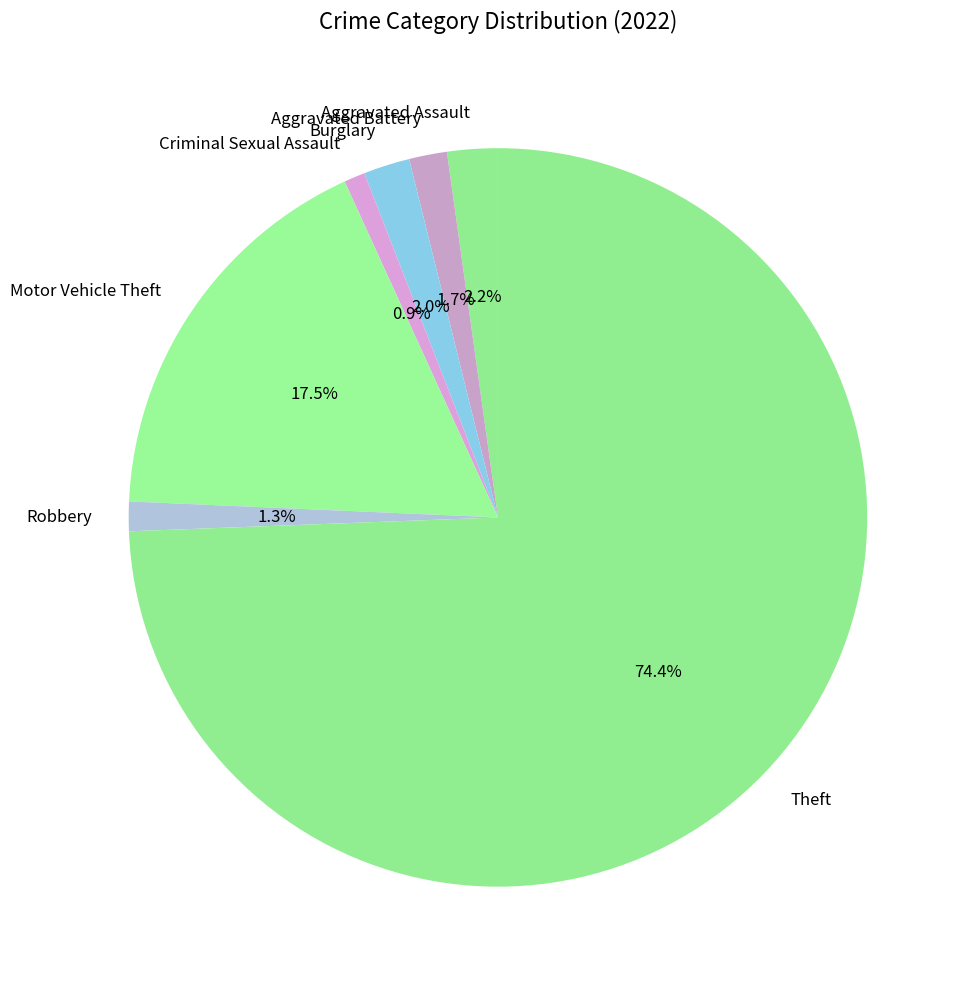

What percentage do Criminal Sexual Assault and Aggravated Battery together represent?

2.6%